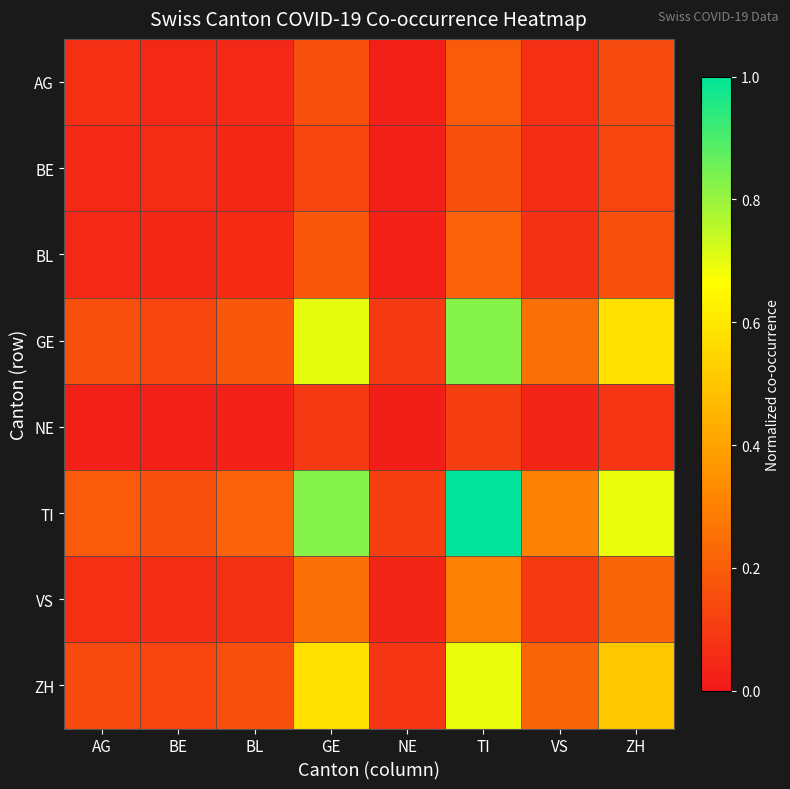

Between GE and NE, which series saw the biggest shift?

TI